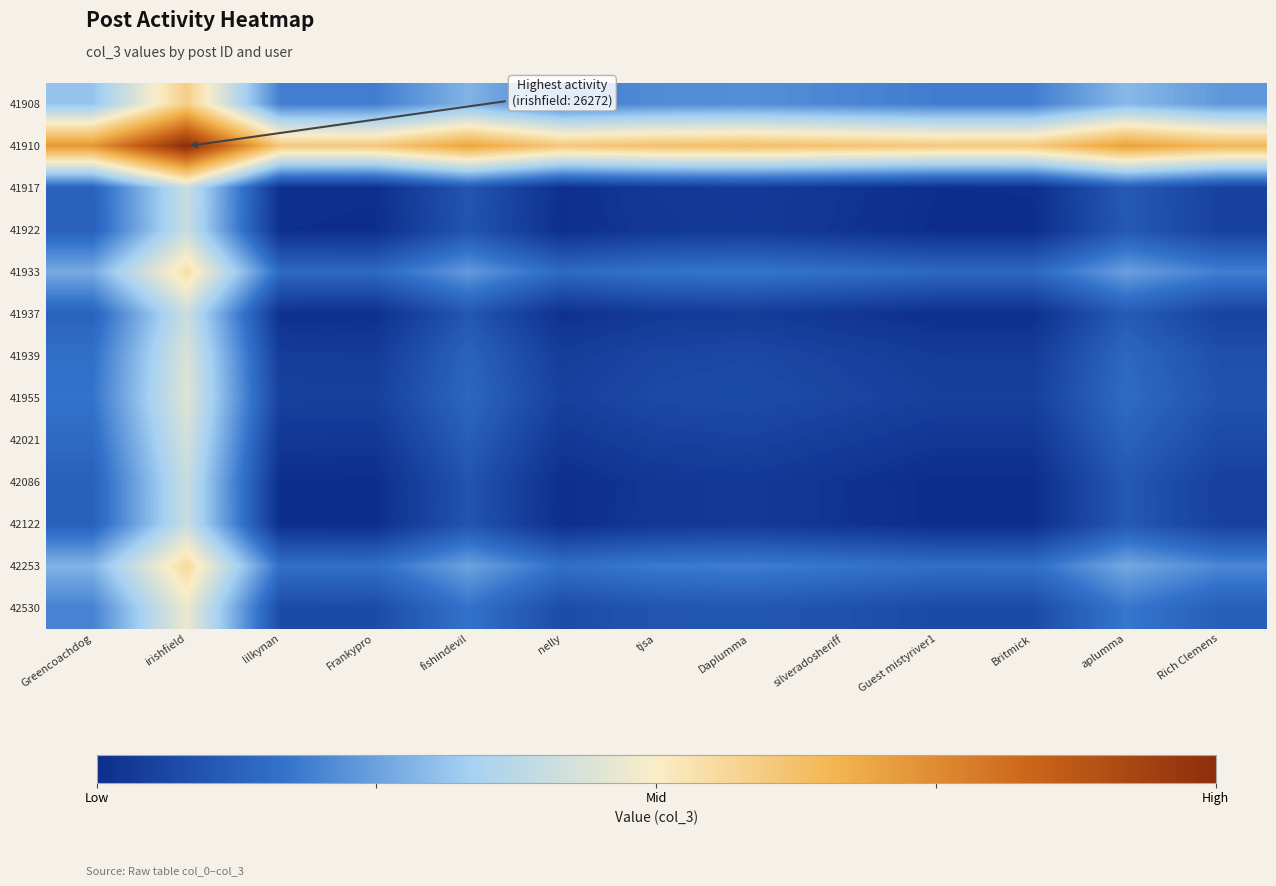

What is the total value across all series at Britmick?

33631.4